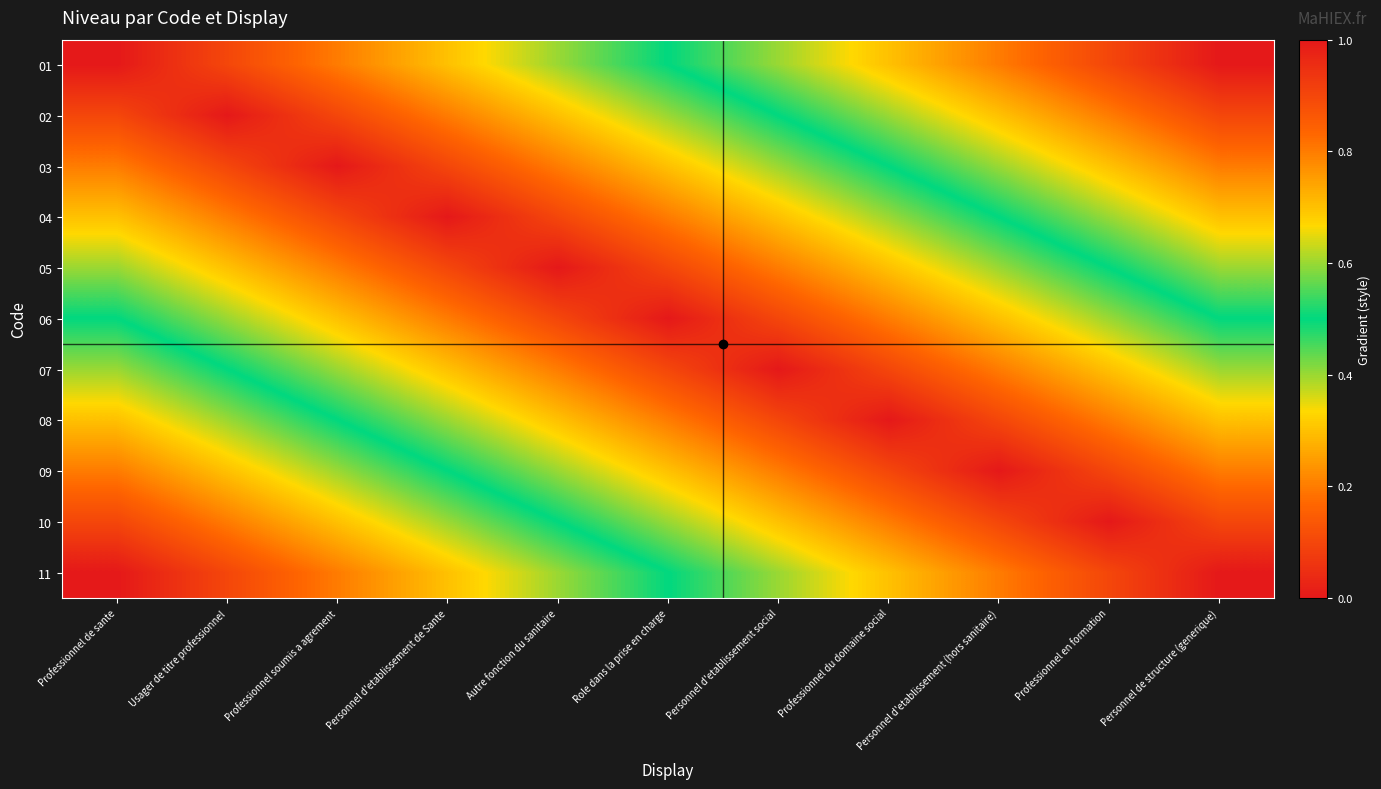

Rank the series at Personnel d'etablissement de Sante from highest to lowest value.

11, 10, 09, 08, 01, 07, 02, 06, 03, 05, 04